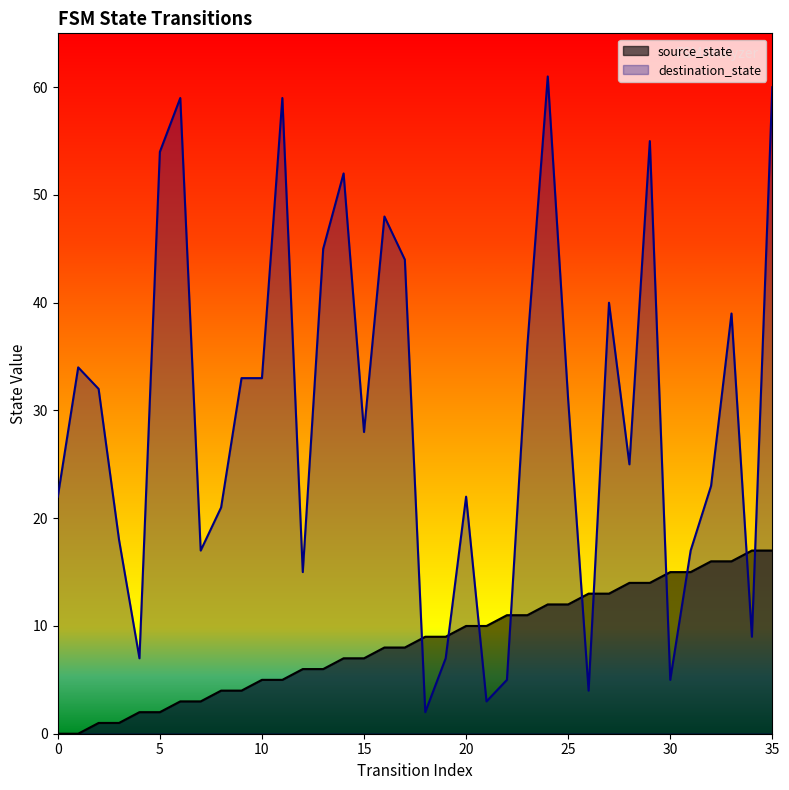

True or false: source_state has a value of 2 at 3.

False